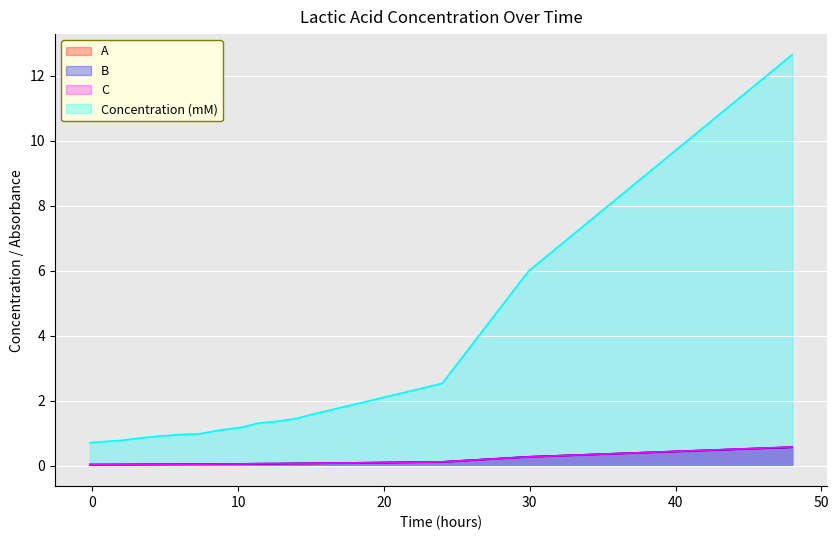

Reading left to right, what are all the values shown in this chart?

A: 0.0	0.0	0.0	0.0	0.0	0.0	0.0	0.1	0.1	0.1	0.1	0.1	0.1	0.1	0.1	0.1	0.3	0.6
B: 0.0	0.0	0.0	0.0	0.0	0.0	0.0	0.1	0.1	0.1	0.1	0.1	0.1	0.1	0.1	0.1	0.3	0.6
C: 0.0	0.0	0.0	0.0	0.0	0.0	0.0	0.0	0.1	0.1	0.1	0.1	0.1	0.1	0.1	0.1	0.3	0.6
Concentration (mM): 0.7	0.7	0.8	0.9	0.9	1.0	1.0	1.1	1.2	1.3	1.4	1.5	1.6	1.7	1.9	2.5	6.0	12.6